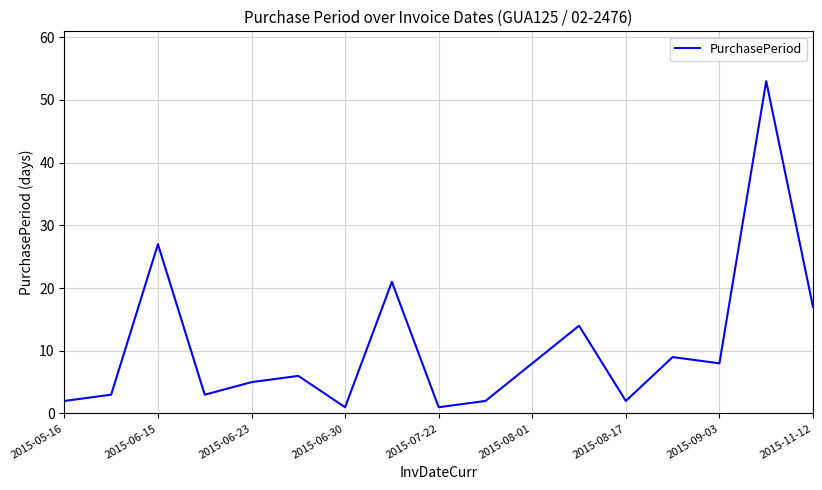

What is the greatest value displayed?

53